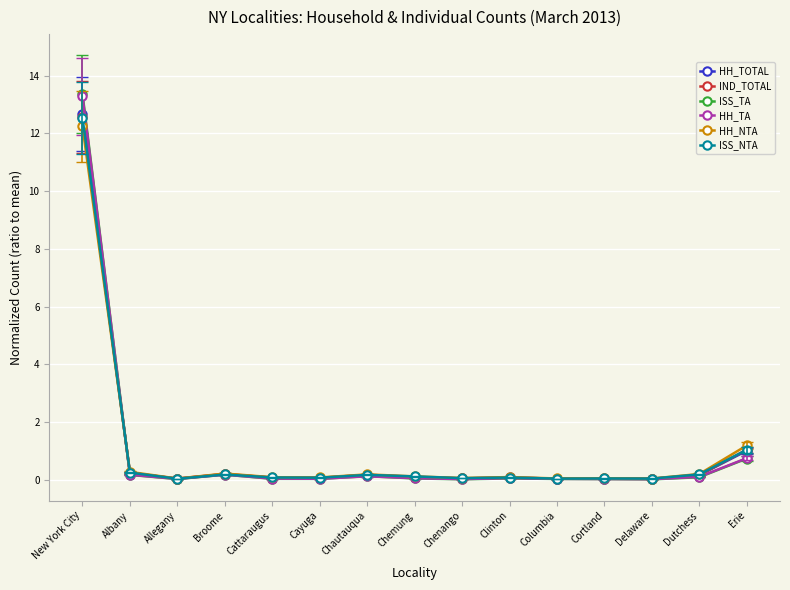

Which series has the largest range (max minus min)?

ISS_TA